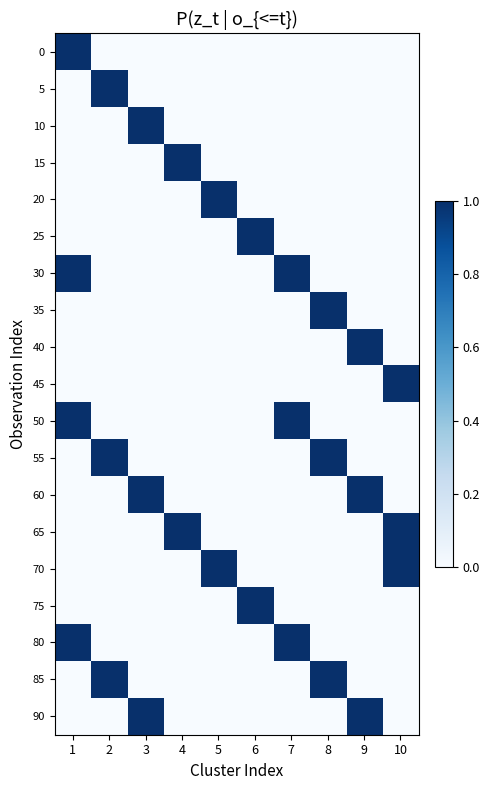

How many series are shown in this chart?

19